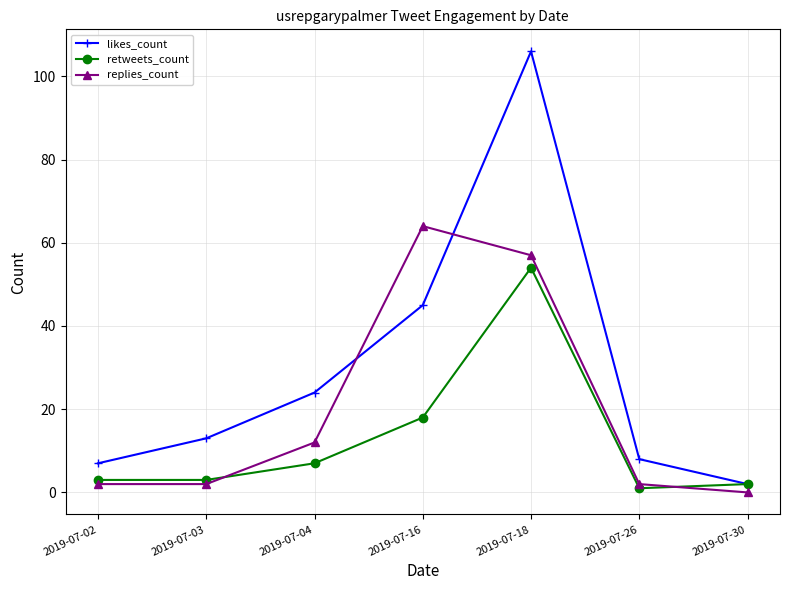

What is the total value across all series at 2019-07-18?

217